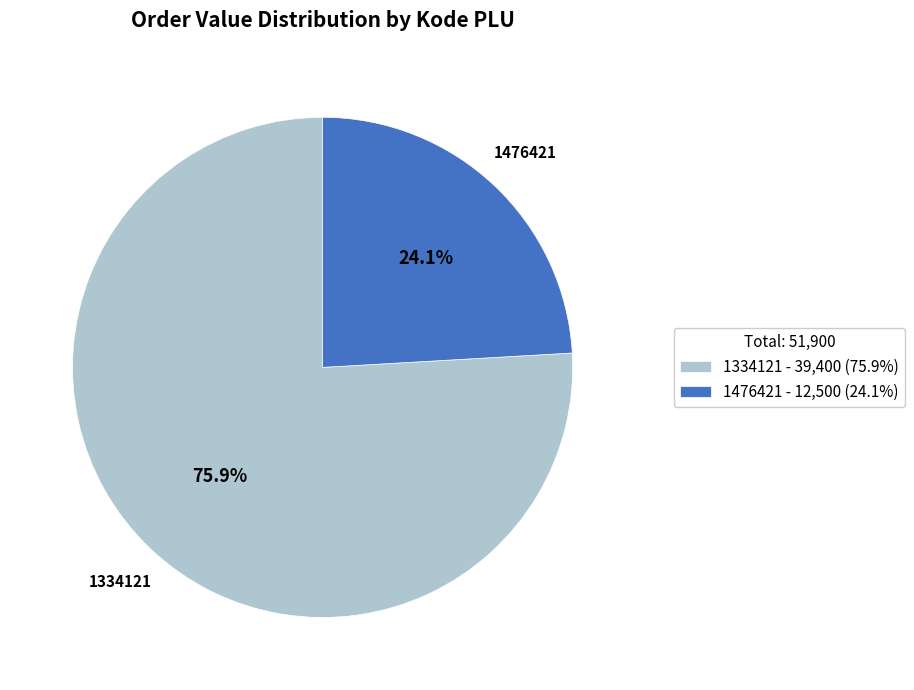

Rank the categories by value from lowest to highest.

1476421, 1334121